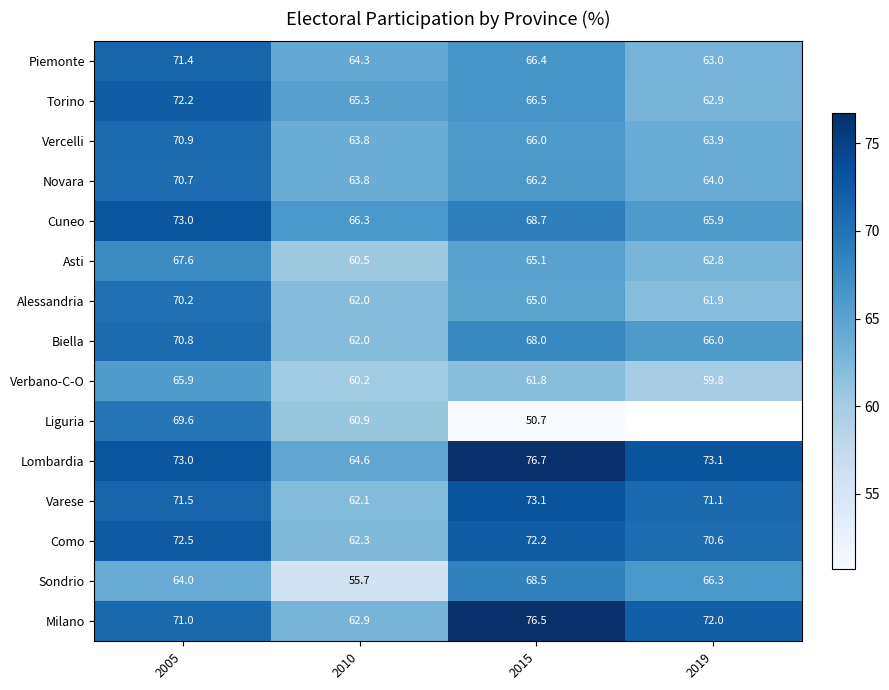

How many series are shown in this chart?

15